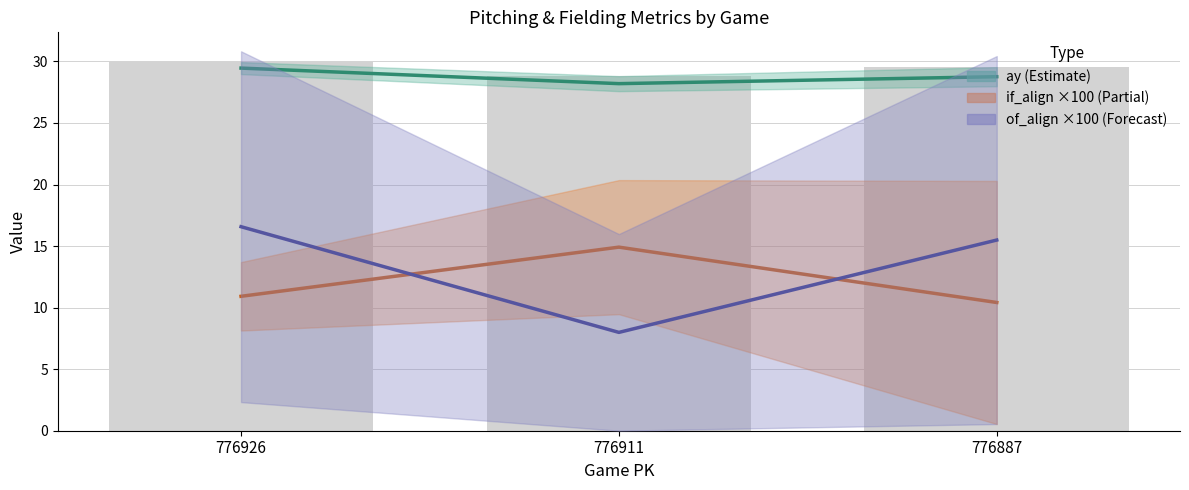

True or false: of_align_mid ×100 has a value of 12.5 at 776911.

False